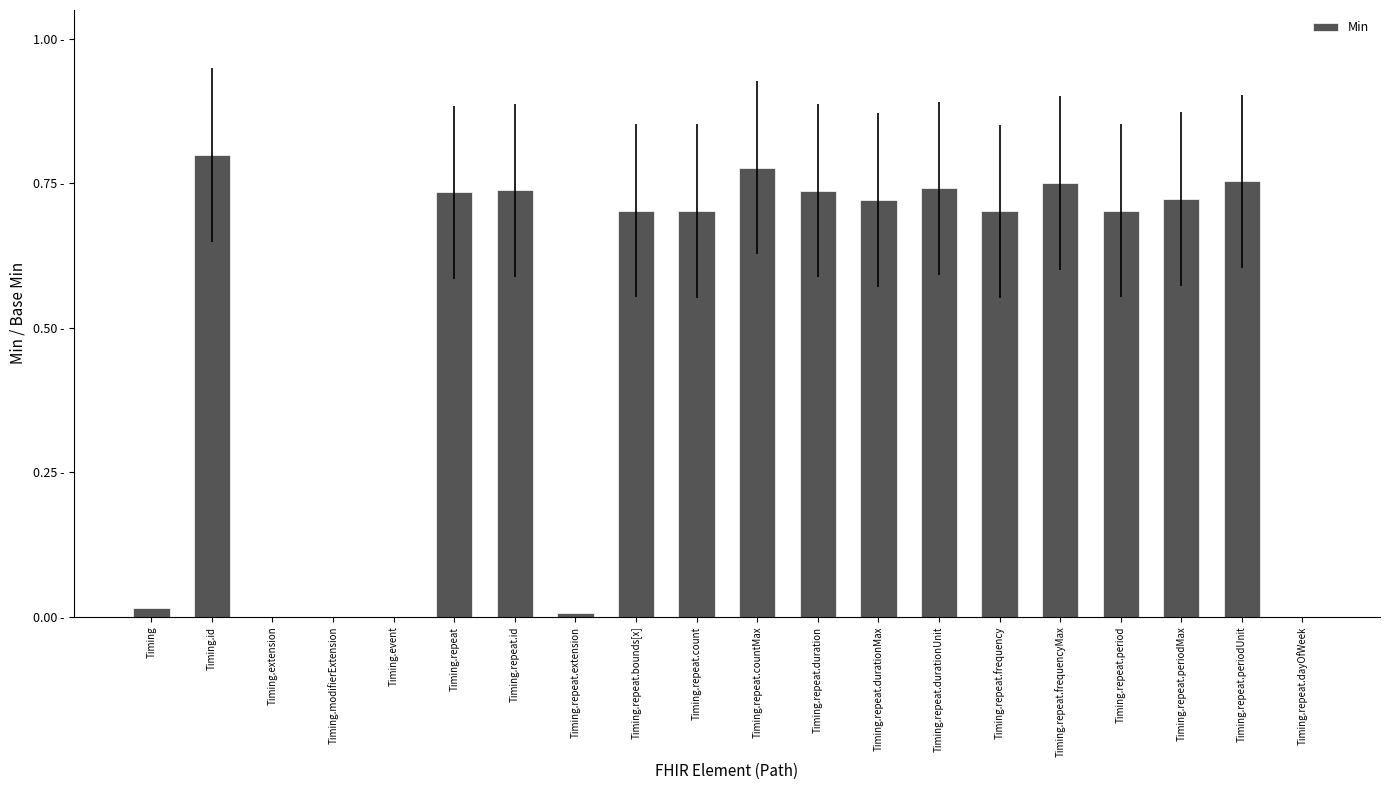

Rank the categories by value from highest to lowest.

Timing.id, Timing.repeat.countMax, Timing.repeat.periodUnit, Timing.repeat.frequencyMax, Timing.repeat.durationUnit, Timing.repeat.id, Timing.repeat.duration, Timing.repeat, Timing.repeat.periodMax, Timing.repeat.durationMax, Timing.repeat.period, Timing.repeat.bounds[x], Timing.repeat.count, Timing.repeat.frequency, Timing, Timing.repeat.extension, Timing.extension, Timing.modifierExtension, Timing.event, Timing.repeat.dayOfWeek